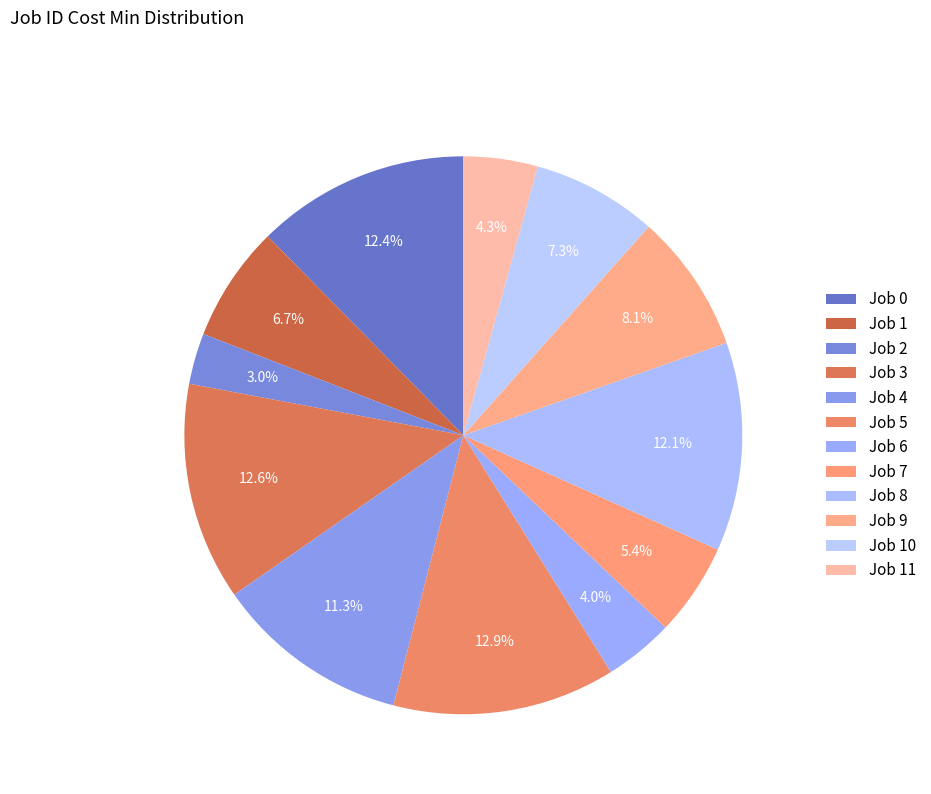

The Job 8 slice represents 2% of the pie. True or false?

False